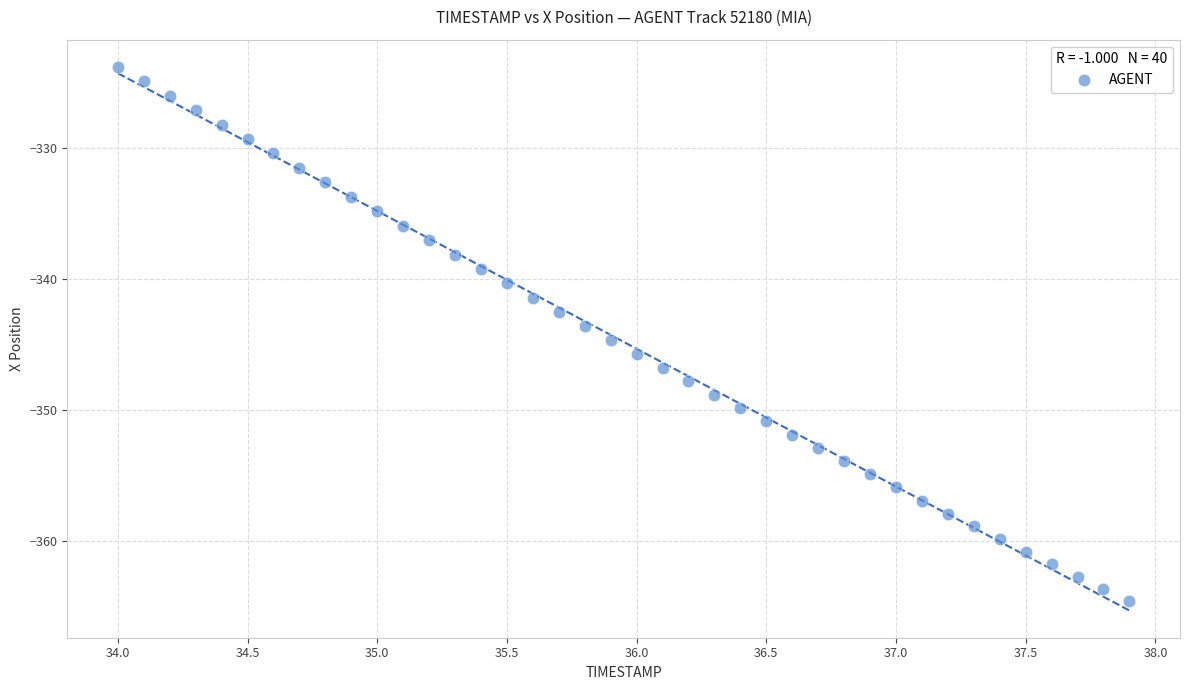

What is the range of X values (max minus min)?

3.9